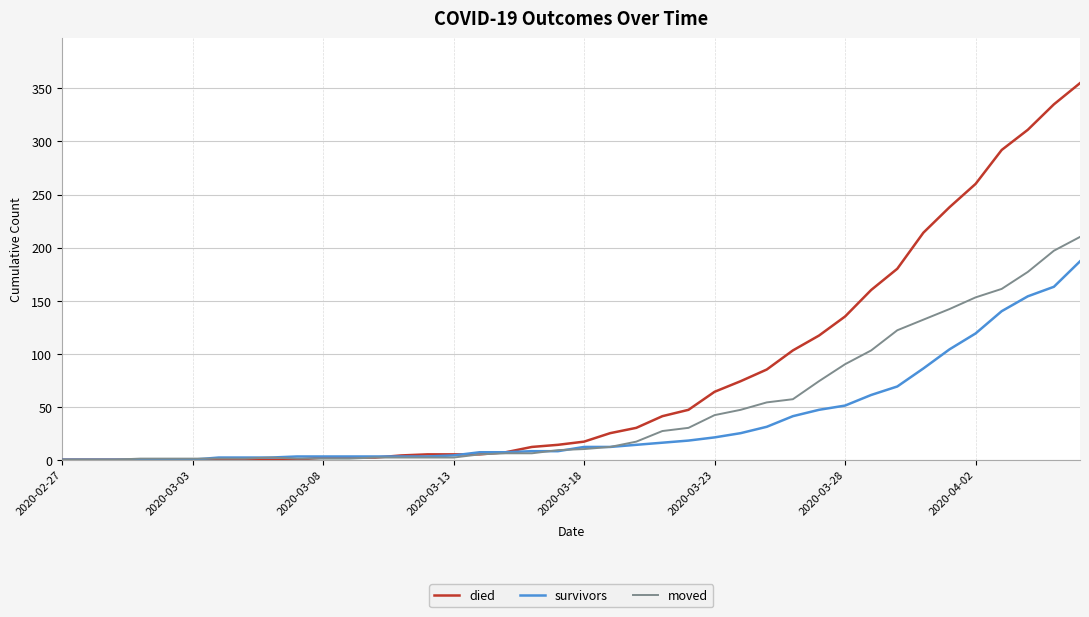

Which series has the widest spread of values?

died